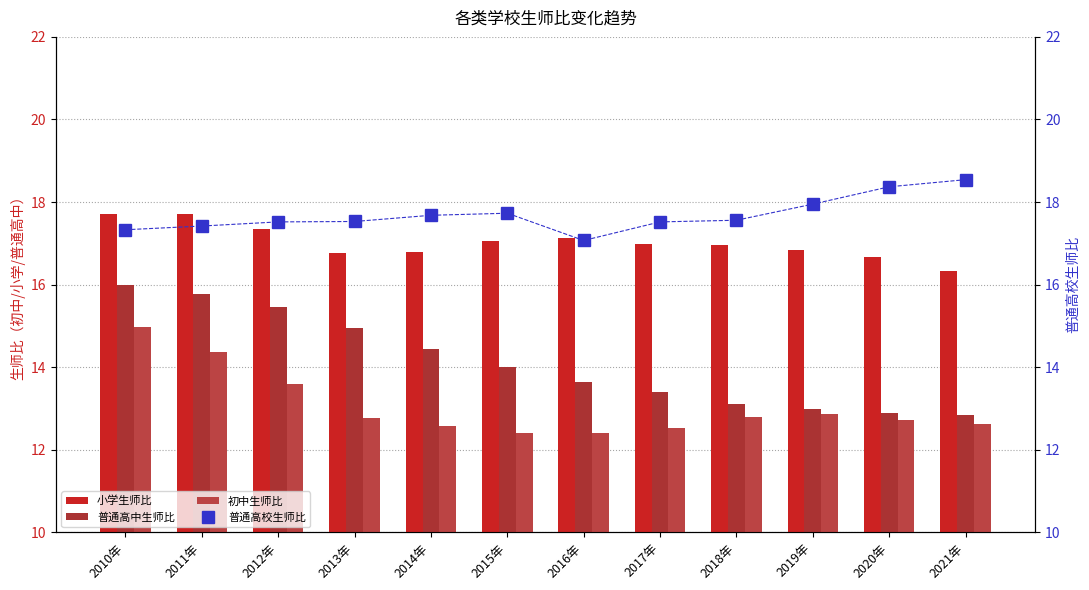

Between 2018年 and 2011年, which is larger?

2011年